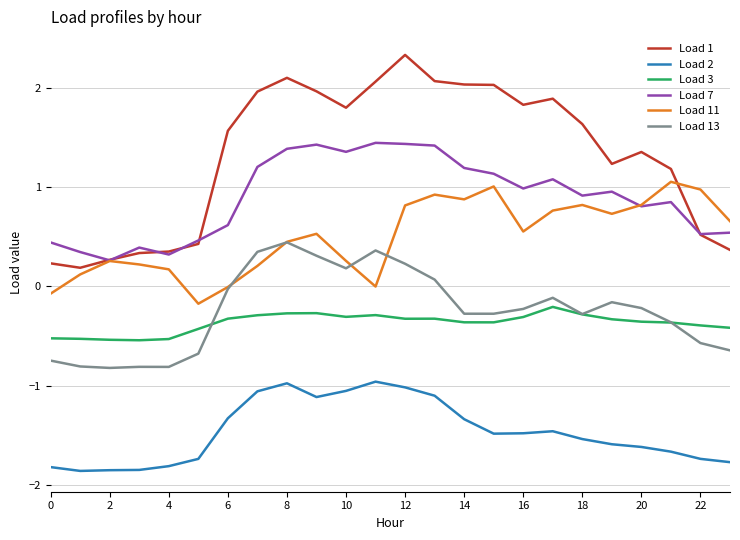

Rank the series by their maximum value, from lowest to highest.

Load 2, Load 3, Load 13, Load 11, Load 7, Load 1